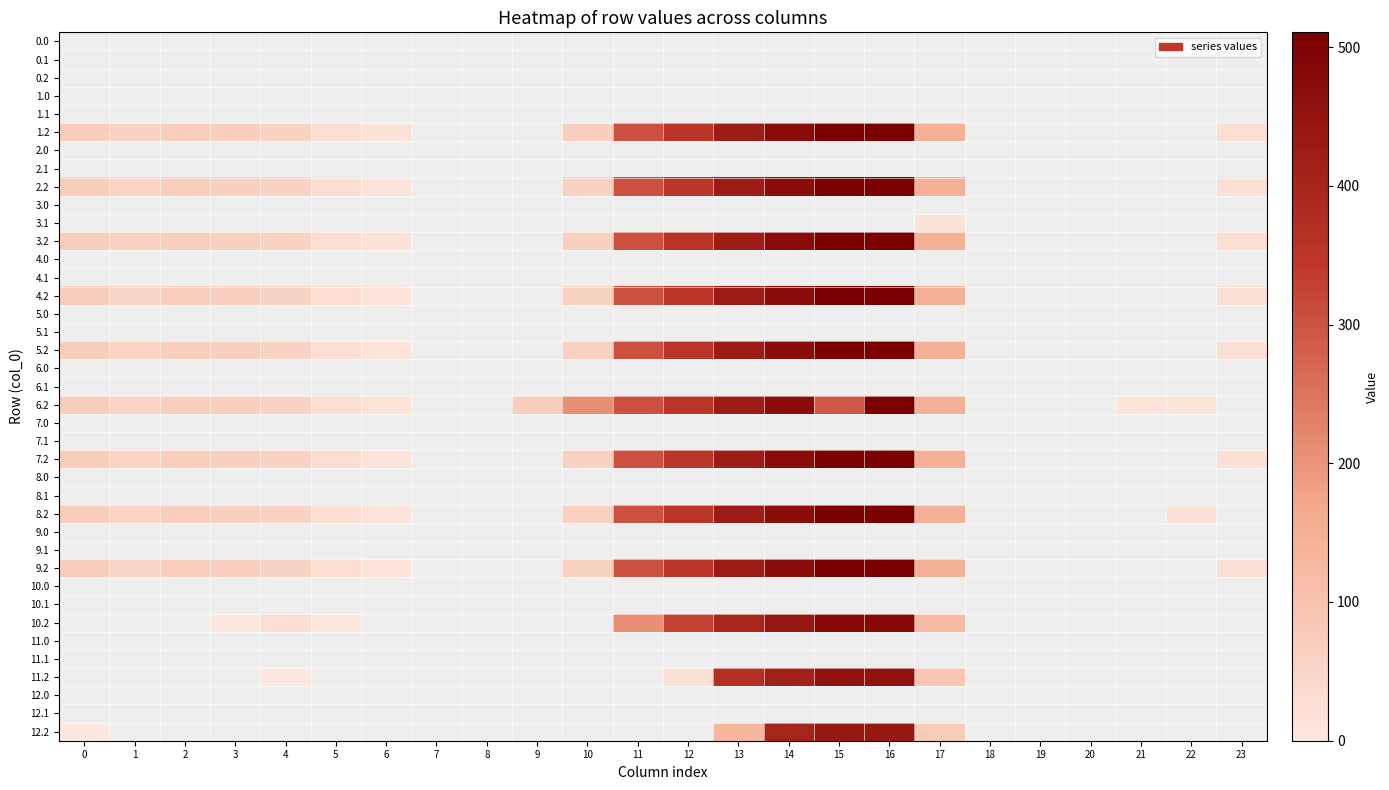

Reading left to right, list all the values displayed in this chart.

0.0: 0=0.0	1=0.0	2=0.0	3=0.0	4=0.0	5=0.0	6=0.0	7=0.0	8=0.0	9=0.0	10=0.0	11=0.0	12=0.0	13=0.0	14=0.0	15=0.0	16=0.0	17=0.0	18=0.0	19=0.0	20=0.0	21=0.0	22=0.0	23=0.0
0.1: 0=0.0	1=0.0	2=0.0	3=0.0	4=0.0	5=0.0	6=0.0	7=0.0	8=0.0	9=0.0	10=0.0	11=0.0	12=0.0	13=0.0	14=0.0	15=0.0	16=0.0	17=0.0	18=0.0	19=0.0	20=0.0	21=0.0	22=0.0	23=0.0
0.2: 0=0.0	1=0.0	2=0.0	3=0.0	4=0.0	5=0.0	6=0.0	7=0.0	8=0.0	9=0.0	10=0.0	11=0.0	12=0.0	13=0.0	14=0.0	15=0.0	16=0.0	17=0.0	18=0.0	19=0.0	20=0.0	21=0.0	22=0.0	23=0.0
1.0: 0=0.0	1=0.0	2=0.0	3=0.0	4=0.0	5=0.0	6=0.0	7=0.0	8=0.0	9=0.0	10=0.0	11=0.0	12=0.0	13=0.0	14=0.0	15=0.0	16=0.0	17=0.0	18=0.0	19=0.0	20=0.0	21=0.0	22=0.0	23=0.0
1.1: 0=0.0	1=0.0	2=0.0	3=0.0	4=0.0	5=0.0	6=0.0	7=0.0	8=0.0	9=0.0	10=0.0	11=0.0	12=0.0	13=0.0	14=0.0	15=0.0	16=0.0	17=0.0	18=0.0	19=0.0	20=0.0	21=0.0	22=0.0	23=0.0
1.2: 0=71.1	1=56.7	2=69.5	3=65.0	4=58.4	5=29.0	6=12.8	7=0.0	8=0.0	9=0.0	10=64.4	11=304.6	12=355.2	13=424.4	14=471.4	15=509.8	16=510.6	17=146.4	18=0.0	19=0.0	20=0.0	21=0.0	22=0.0	23=27.2
2.0: 0=0.0	1=0.0	2=0.0	3=0.0	4=0.0	5=0.0	6=0.0	7=0.0	8=0.0	9=0.0	10=0.0	11=0.0	12=0.0	13=0.0	14=0.0	15=0.0	16=0.0	17=0.0	18=0.0	19=0.0	20=0.0	21=0.0	22=0.0	23=0.0
2.1: 0=0.0	1=0.0	2=0.0	3=0.0	4=0.0	5=0.0	6=0.0	7=0.0	8=0.0	9=0.0	10=0.0	11=0.0	12=0.0	13=0.0	14=0.0	15=0.0	16=0.0	17=0.0	18=0.0	19=0.0	20=0.0	21=0.0	22=0.0	23=0.0
2.2: 0=70.1	1=55.7	2=68.5	3=64.0	4=57.4	5=28.0	6=11.8	7=0.0	8=0.0	9=0.0	10=60.4	11=303.6	12=354.2	13=423.4	14=470.4	15=508.8	16=509.6	17=145.4	18=0.0	19=0.0	20=0.0	21=0.0	22=0.0	23=21.2
3.0: 0=0.0	1=0.0	2=0.0	3=0.0	4=0.0	5=0.0	6=0.0	7=0.0	8=0.0	9=0.0	10=0.0	11=0.0	12=0.0	13=0.0	14=0.0	15=0.0	16=0.0	17=0.0	18=0.0	19=0.0	20=0.0	21=0.0	22=0.0	23=0.0
3.1: 0=0.0	1=0.0	2=0.0	3=0.0	4=0.0	5=0.0	6=0.0	7=0.0	8=0.0	9=0.0	10=0.0	11=0.0	12=0.0	13=0.0	14=0.0	15=0.0	16=0.0	17=12.6	18=0.0	19=0.0	20=0.0	21=0.0	22=0.0	23=0.0
3.2: 0=71.1	1=56.7	2=69.5	3=65.0	4=58.4	5=29.0	6=12.8	7=0.0	8=0.0	9=0.0	10=64.4	11=304.6	12=355.2	13=424.4	14=471.4	15=509.8	16=510.6	17=146.4	18=0.0	19=0.0	20=0.0	21=0.0	22=0.0	23=27.2
4.0: 0=0.0	1=0.0	2=0.0	3=0.0	4=0.0	5=0.0	6=0.0	7=0.0	8=0.0	9=0.0	10=0.0	11=0.0	12=0.0	13=0.0	14=0.0	15=0.0	16=0.0	17=0.0	18=0.0	19=0.0	20=0.0	21=0.0	22=0.0	23=0.0
4.1: 0=0.0	1=0.0	2=0.0	3=0.0	4=0.0	5=0.0	6=0.0	7=0.0	8=0.0	9=0.0	10=0.0	11=0.0	12=0.0	13=0.0	14=0.0	15=0.0	16=0.0	17=0.0	18=0.0	19=0.0	20=0.0	21=0.0	22=0.0	23=0.0
4.2: 0=70.1	1=55.7	2=68.5	3=64.0	4=57.4	5=28.0	6=11.8	7=0.0	8=0.0	9=0.0	10=60.4	11=303.6	12=354.2	13=423.4	14=470.4	15=508.8	16=509.6	17=145.4	18=0.0	19=0.0	20=0.0	21=0.0	22=0.0	23=21.2
5.0: 0=0.0	1=0.0	2=0.0	3=0.0	4=0.0	5=0.0	6=0.0	7=0.0	8=0.0	9=0.0	10=0.0	11=0.0	12=0.0	13=0.0	14=0.0	15=0.0	16=0.0	17=0.0	18=0.0	19=0.0	20=0.0	21=0.0	22=0.0	23=0.0
5.1: 0=0.0	1=0.0	2=0.0	3=0.0	4=0.0	5=0.0	6=0.0	7=0.0	8=0.0	9=0.0	10=0.0	11=0.0	12=0.0	13=0.0	14=0.0	15=0.0	16=0.0	17=0.0	18=0.0	19=0.0	20=0.0	21=0.0	22=0.0	23=0.0
5.2: 0=70.1	1=55.7	2=68.5	3=64.0	4=57.4	5=28.0	6=11.8	7=0.0	8=0.0	9=0.0	10=60.4	11=303.6	12=354.2	13=423.4	14=470.4	15=508.8	16=509.6	17=145.4	18=0.0	19=0.0	20=0.0	21=0.0	22=0.0	23=21.2
6.0: 0=0.0	1=0.0	2=0.0	3=0.0	4=0.0	5=0.0	6=0.0	7=0.0	8=0.0	9=0.0	10=0.0	11=0.0	12=0.0	13=0.0	14=0.0	15=0.0	16=0.0	17=0.0	18=0.0	19=0.0	20=0.0	21=0.0	22=0.0	23=0.0
6.1: 0=0.0	1=0.0	2=0.0	3=0.0	4=0.0	5=0.0	6=0.0	7=0.0	8=0.0	9=0.0	10=0.0	11=0.0	12=0.0	13=0.0	14=0.0	15=0.0	16=0.0	17=0.0	18=0.0	19=0.0	20=0.0	21=0.0	22=0.0	23=0.0
6.2: 0=70.1	1=55.7	2=68.5	3=64.0	4=57.4	5=28.0	6=11.8	7=0.0	8=0.0	9=71.5	10=206.5	11=303.6	12=354.2	13=423.4	14=470.4	15=291.2	16=509.6	17=145.4	18=0.0	19=0.0	20=0.0	21=9.4	22=11.9	23=0.0
7.0: 0=0.0	1=0.0	2=0.0	3=0.0	4=0.0	5=0.0	6=0.0	7=0.0	8=0.0	9=0.0	10=0.0	11=0.0	12=0.0	13=0.0	14=0.0	15=0.0	16=0.0	17=0.0	18=0.0	19=0.0	20=0.0	21=0.0	22=0.0	23=0.0
7.1: 0=0.0	1=0.0	2=0.0	3=0.0	4=0.0	5=0.0	6=0.0	7=0.0	8=0.0	9=0.0	10=0.0	11=0.0	12=0.0	13=0.0	14=0.0	15=0.0	16=0.0	17=0.0	18=0.0	19=0.0	20=0.0	21=0.0	22=0.0	23=0.0
7.2: 0=70.1	1=55.7	2=68.5	3=64.0	4=57.4	5=28.0	6=11.8	7=0.0	8=0.0	9=0.0	10=60.4	11=303.6	12=354.2	13=423.4	14=470.4	15=508.8	16=509.6	17=145.4	18=0.0	19=0.0	20=0.0	21=0.0	22=0.0	23=21.2
8.0: 0=0.0	1=0.0	2=0.0	3=0.0	4=0.0	5=0.0	6=0.0	7=0.0	8=0.0	9=0.0	10=0.0	11=0.0	12=0.0	13=0.0	14=0.0	15=0.0	16=0.0	17=0.0	18=0.0	19=0.0	20=0.0	21=0.0	22=0.0	23=0.0
8.1: 0=0.0	1=0.0	2=0.0	3=0.0	4=0.0	5=0.0	6=0.0	7=0.0	8=0.0	9=0.0	10=0.0	11=0.0	12=0.0	13=0.0	14=0.0	15=0.0	16=0.0	17=0.0	18=0.0	19=0.0	20=0.0	21=0.0	22=0.0	23=0.0
8.2: 0=70.1	1=55.7	2=68.5	3=64.0	4=57.4	5=28.0	6=11.8	7=0.0	8=0.0	9=0.0	10=60.4	11=303.6	12=354.2	13=423.4	14=470.4	15=508.8	16=509.6	17=145.4	18=0.0	19=0.0	20=0.0	21=0.0	22=21.2	23=0.0
9.0: 0=0.0	1=0.0	2=0.0	3=0.0	4=0.0	5=0.0	6=0.0	7=0.0	8=0.0	9=0.0	10=0.0	11=0.0	12=0.0	13=0.0	14=0.0	15=0.0	16=0.0	17=0.0	18=0.0	19=0.0	20=0.0	21=0.0	22=0.0	23=0.0
9.1: 0=0.0	1=0.0	2=0.0	3=0.0	4=0.0	5=0.0	6=0.0	7=0.0	8=0.0	9=0.0	10=0.0	11=0.0	12=0.0	13=0.0	14=0.0	15=0.0	16=0.0	17=0.0	18=0.0	19=0.0	20=0.0	21=0.0	22=0.0	23=0.0
9.2: 0=70.1	1=55.7	2=68.5	3=64.0	4=57.4	5=28.0	6=11.8	7=0.0	8=0.0	9=0.0	10=60.4	11=303.6	12=354.2	13=423.4	14=470.4	15=508.8	16=509.6	17=145.4	18=0.0	19=0.0	20=0.0	21=0.0	22=0.0	23=21.2
10.0: 0=0.0	1=0.0	2=0.0	3=0.0	4=0.0	5=0.0	6=0.0	7=0.0	8=0.0	9=0.0	10=0.0	11=0.0	12=0.0	13=0.0	14=0.0	15=0.0	16=0.0	17=0.0	18=0.0	19=0.0	20=0.0	21=0.0	22=0.0	23=0.0
10.1: 0=0.0	1=0.0	2=0.0	3=0.0	4=0.0	5=0.0	6=0.0	7=0.0	8=0.0	9=0.0	10=0.0	11=0.0	12=0.0	13=0.0	14=0.0	15=0.0	16=0.0	17=0.0	18=0.0	19=0.0	20=0.0	21=0.0	22=0.0	23=0.0
10.2: 0=0.0	1=0.0	2=0.0	3=1.6	4=29.4	5=0.0	6=0.0	7=0.0	8=0.0	9=0.0	10=0.0	11=209.2	12=326.2	13=395.4	14=442.4	15=480.8	16=481.6	17=117.4	18=0.0	19=0.0	20=0.0	21=0.0	22=0.0	23=0.0
11.0: 0=0.0	1=0.0	2=0.0	3=0.0	4=0.0	5=0.0	6=0.0	7=0.0	8=0.0	9=0.0	10=0.0	11=0.0	12=0.0	13=0.0	14=0.0	15=0.0	16=0.0	17=0.0	18=0.0	19=0.0	20=0.0	21=0.0	22=0.0	23=0.0
11.1: 0=0.0	1=0.0	2=0.0	3=0.0	4=0.0	5=0.0	6=0.0	7=0.0	8=0.0	9=0.0	10=0.0	11=0.0	12=0.0	13=0.0	14=0.0	15=0.0	16=0.0	17=0.0	18=0.0	19=0.0	20=0.0	21=0.0	22=0.0	23=0.0
11.2: 0=0.0	1=0.0	2=0.0	3=0.0	4=0.4	5=0.0	6=0.0	7=0.0	8=0.0	9=0.0	10=0.0	11=0.0	12=20.3	13=366.4	14=413.4	15=451.8	16=452.6	17=88.4	18=0.0	19=0.0	20=0.0	21=0.0	22=0.0	23=0.0
12.0: 0=0.0	1=0.0	2=0.0	3=0.0	4=0.0	5=0.0	6=0.0	7=0.0	8=0.0	9=0.0	10=0.0	11=0.0	12=0.0	13=0.0	14=0.0	15=0.0	16=0.0	17=0.0	18=0.0	19=0.0	20=0.0	21=0.0	22=0.0	23=0.0
12.1: 0=0.0	1=0.0	2=0.0	3=0.0	4=0.0	5=0.0	6=0.0	7=0.0	8=0.0	9=0.0	10=0.0	11=0.0	12=0.0	13=0.0	14=0.0	15=0.0	16=0.0	17=0.0	18=0.0	19=0.0	20=0.0	21=0.0	22=0.0	23=0.0
12.2: 0=0.1	1=0.0	2=0.0	3=0.0	4=0.0	5=0.0	6=0.0	7=0.0	8=0.0	9=0.0	10=0.0	11=0.0	12=0.0	13=130.0	14=400.4	15=438.8	16=439.6	17=75.4	18=0.0	19=0.0	20=0.0	21=0.0	22=0.0	23=0.0